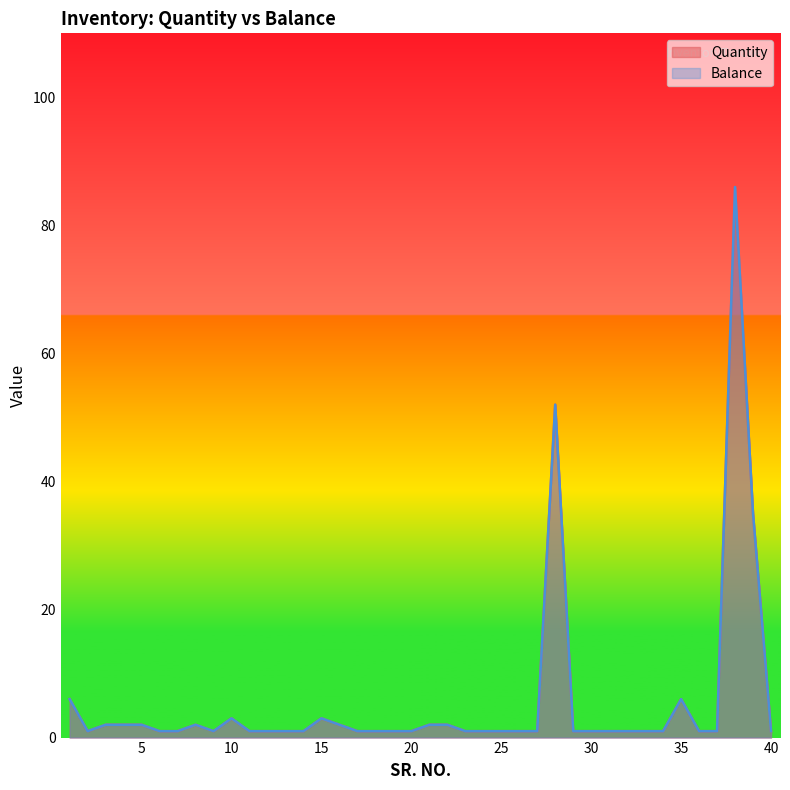

True or false: Quantity and Balance cross at least once.

False